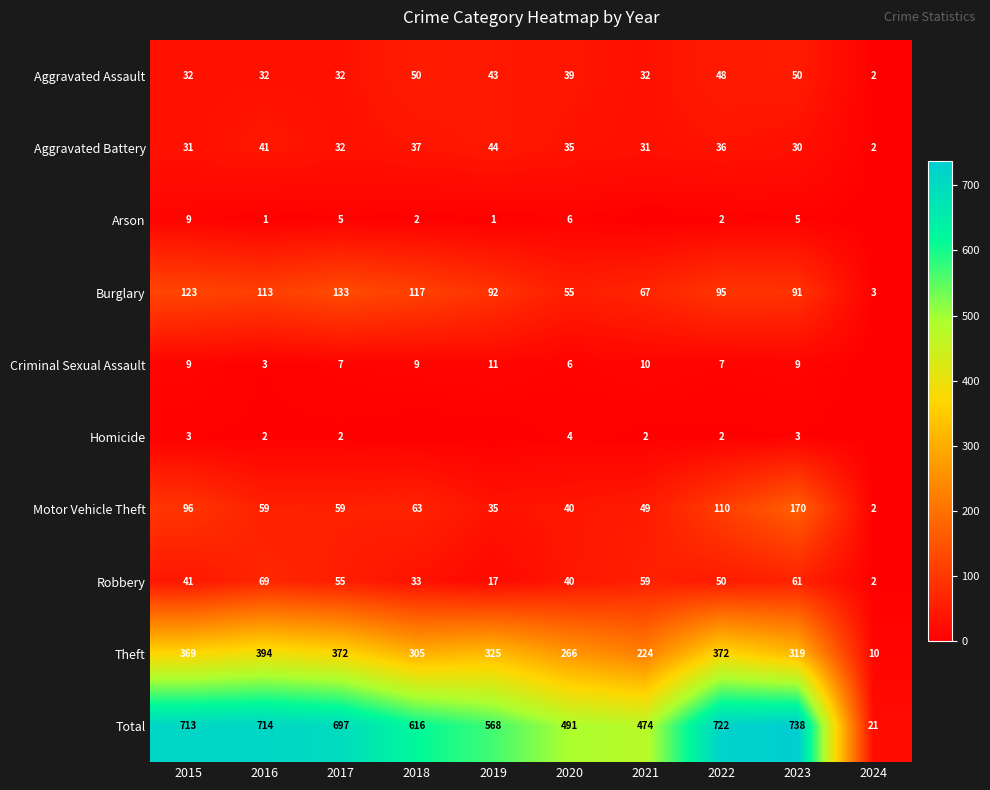

What is the average value of the Robbery series?

43